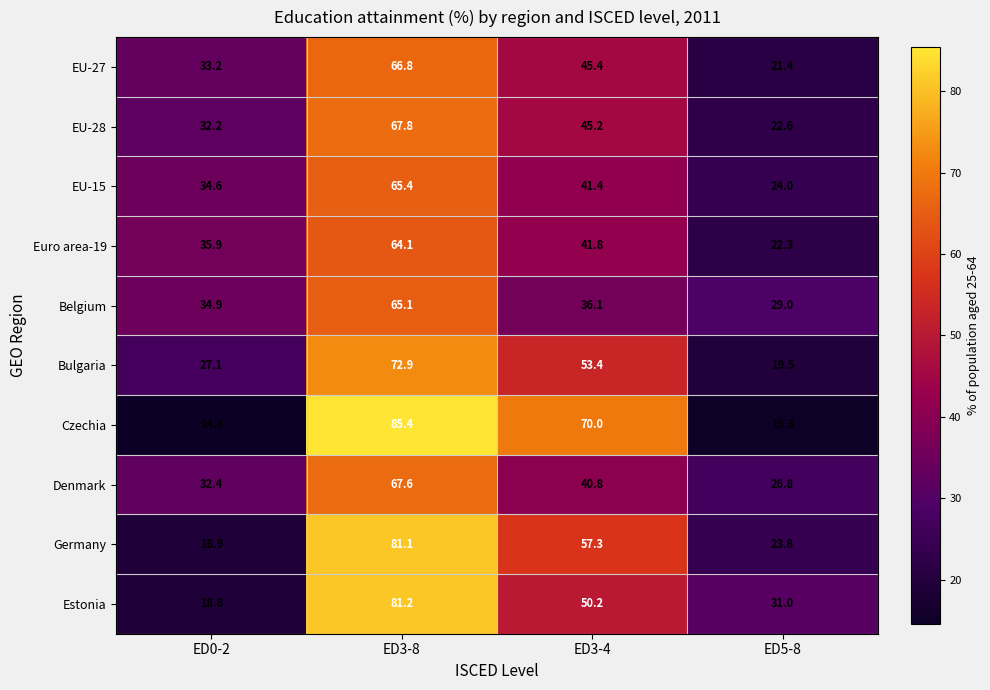

True or false: EU-15 has a value of 34.6 at ED0-2.

True